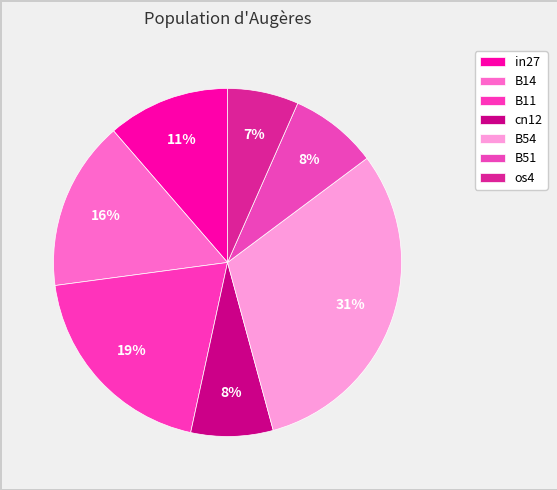

The os4 slice represents 1% of the pie. True or false?

False